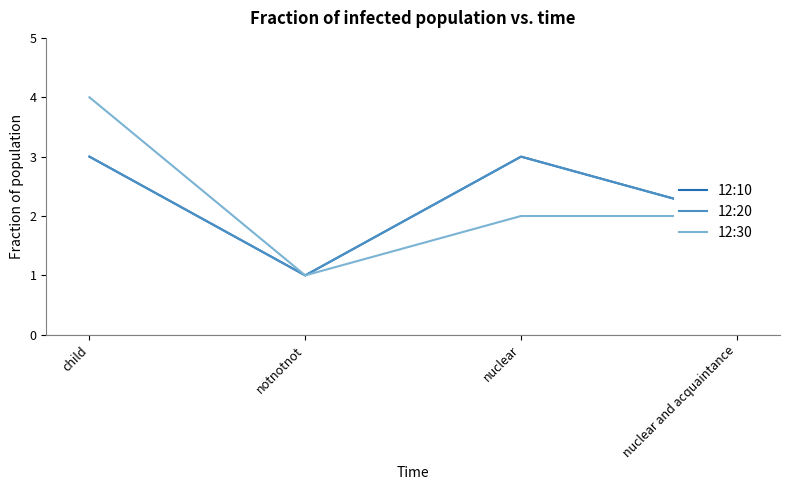

What is the total value across all series at nuclear and acquaintance?

6